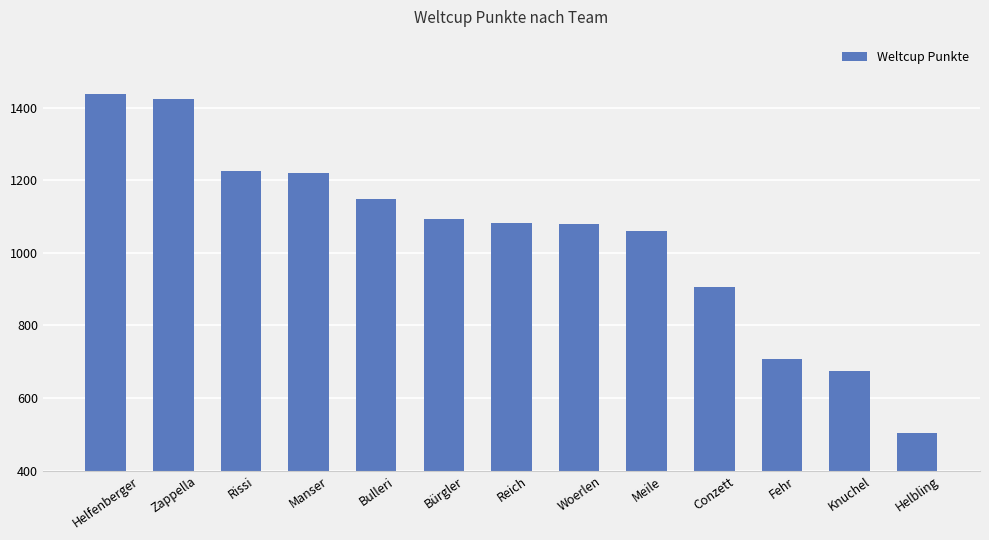

How many bars are there in total?

13